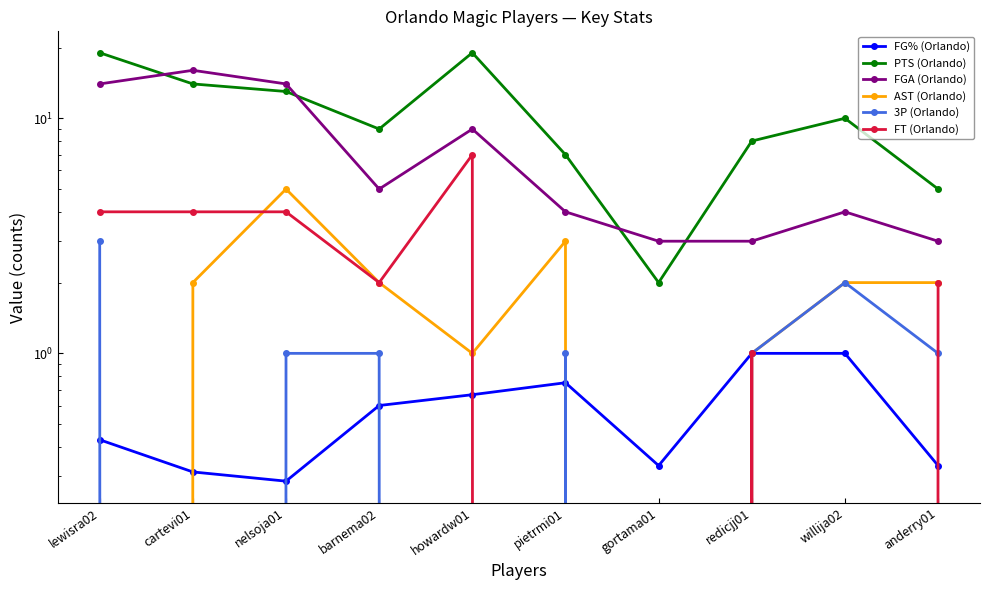

What is the label of the 6th point from the right?

howardw01